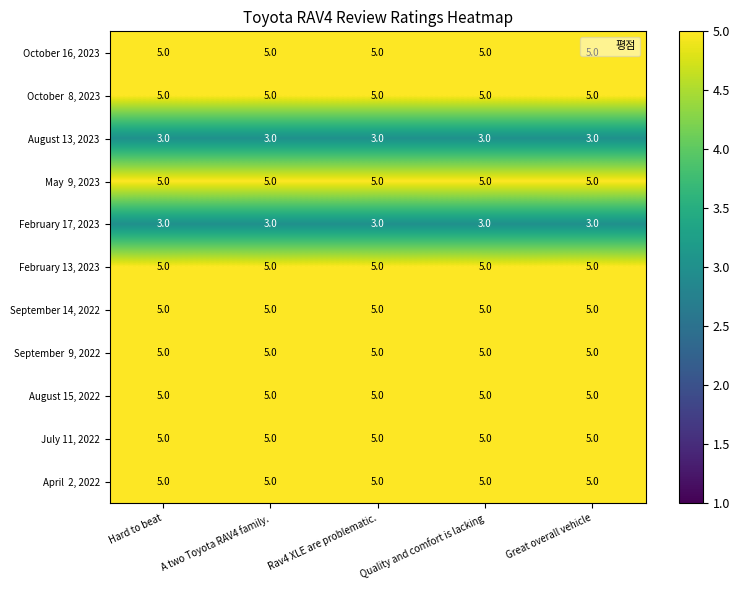

What is the minimum value shown in the chart?

3